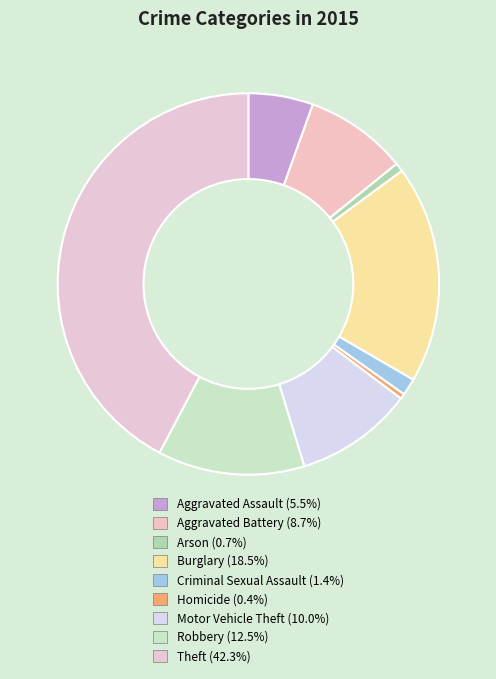

To the nearest percent, what percentage of the pie is Aggravated Battery?

9%